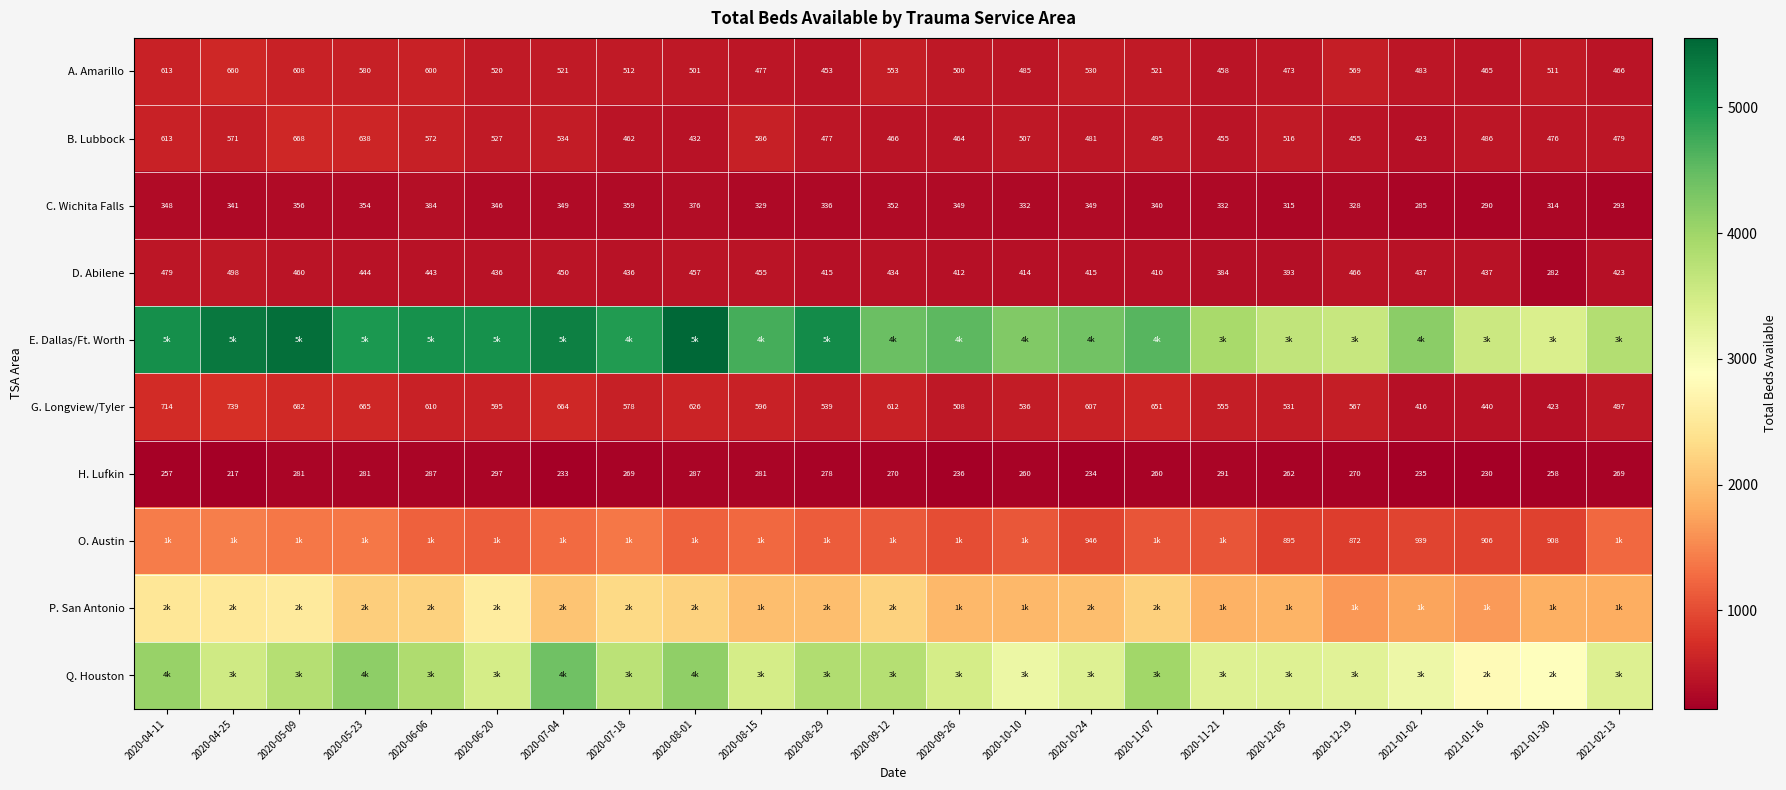

Is it true that A. Amarillo equals 1145 at 2020-04-25?

False